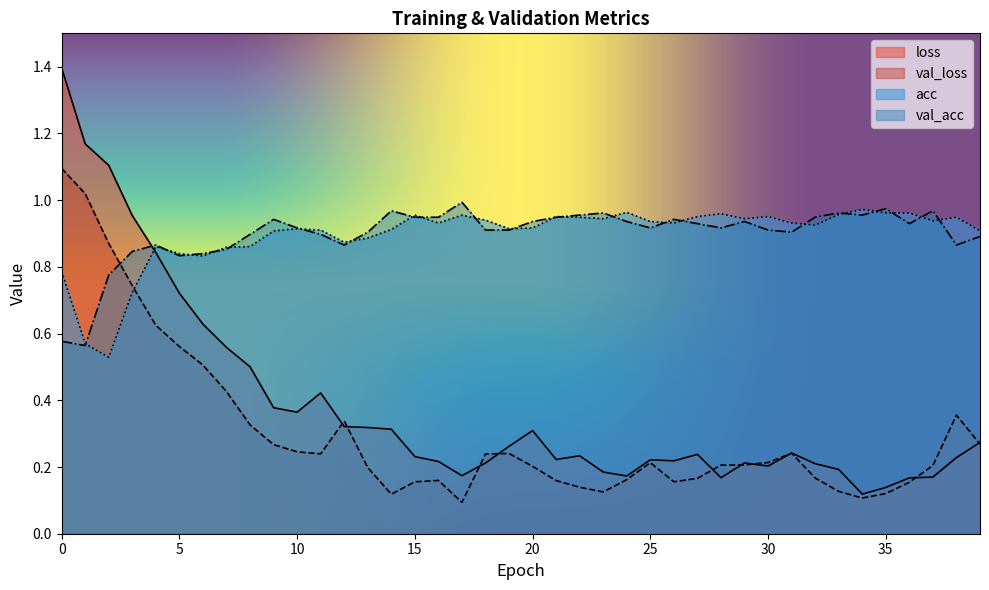

Is it true that acc equals 0.2 at 38?

False